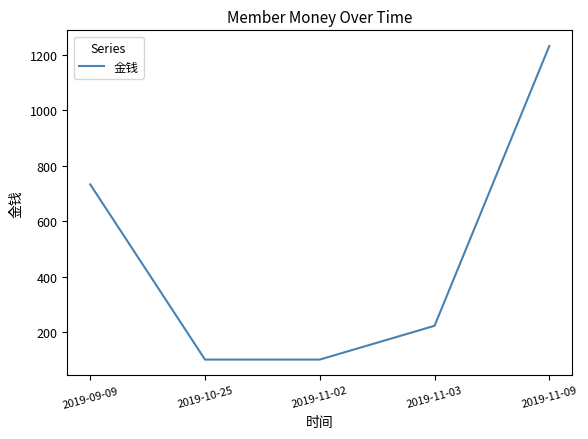

The value at 2019-11-09 is 556. True or false?

False